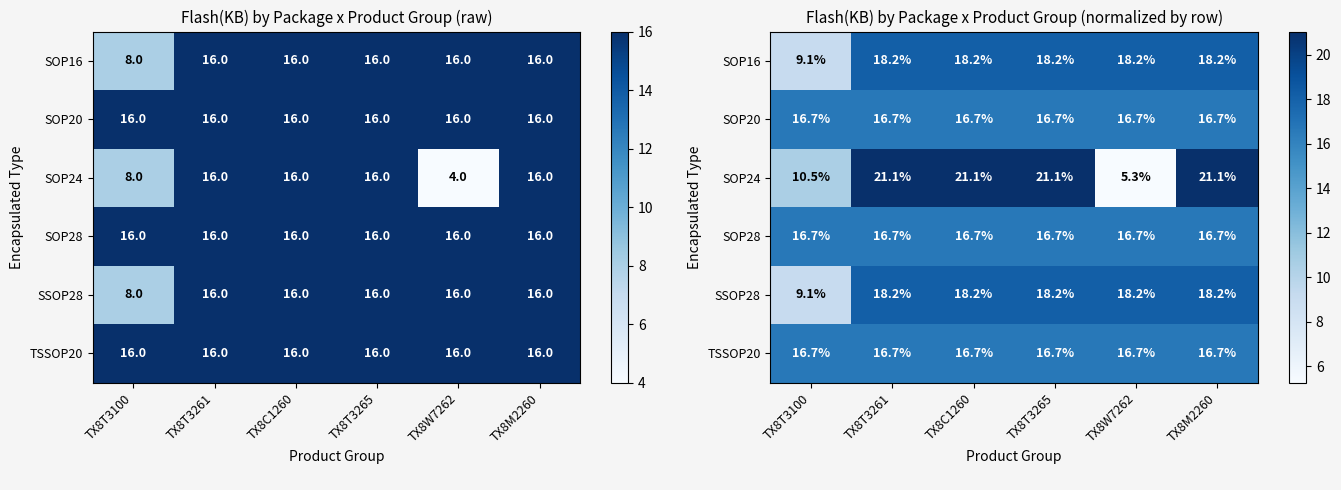

Which series changed the most between TX8T3261 and TX8W7262?

SOP24